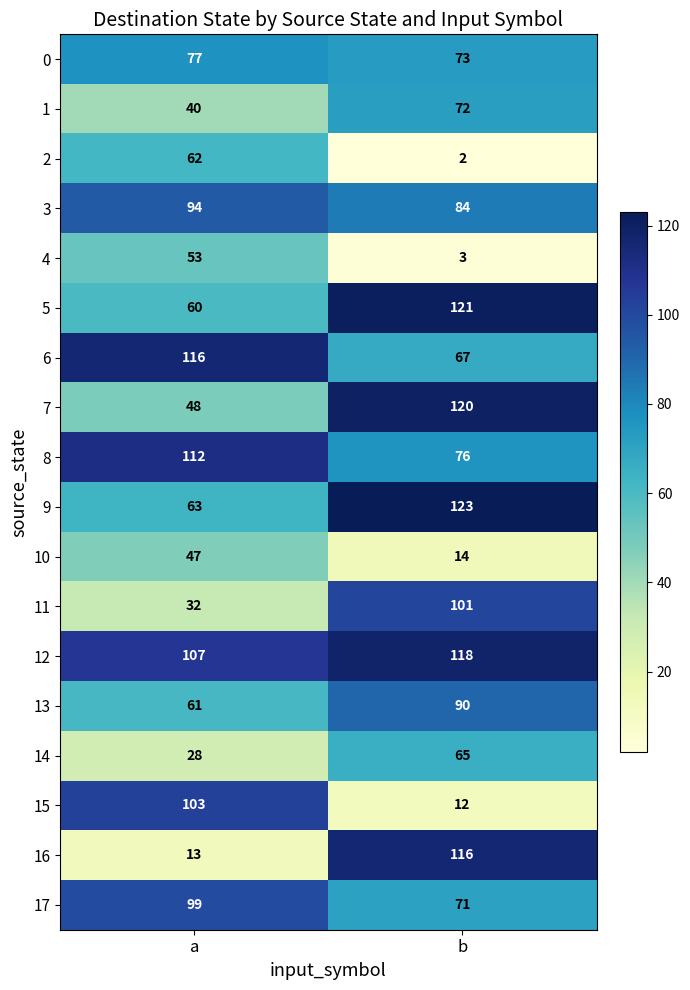

At which label is 6 closest to 91?

b